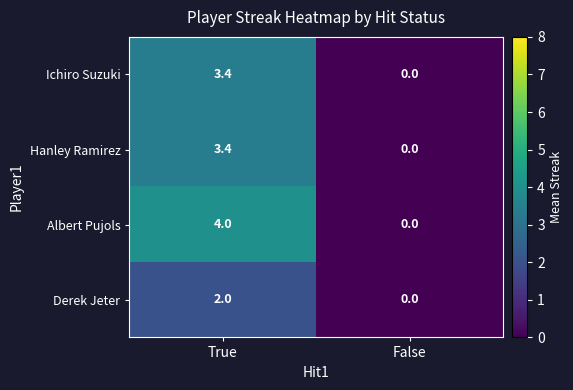

At which label is Ichiro Suzuki closest to 1?

False